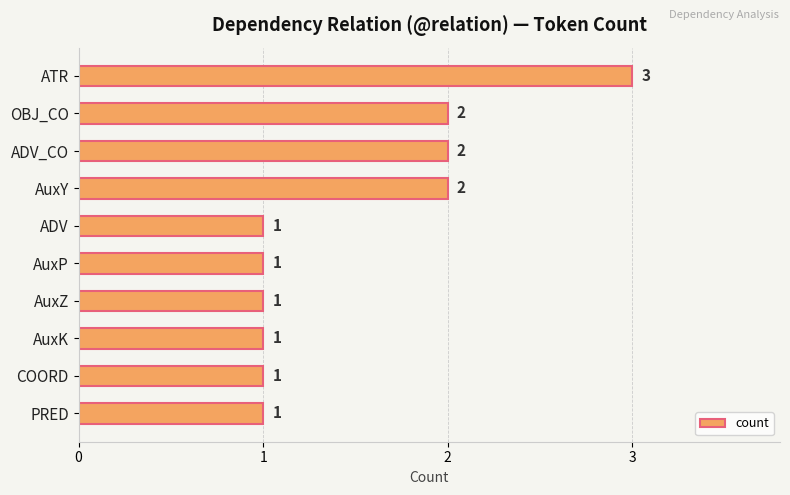

Reading top to bottom, what are all the values shown in this chart?

3	2	2	2	1	1	1	1	1	1